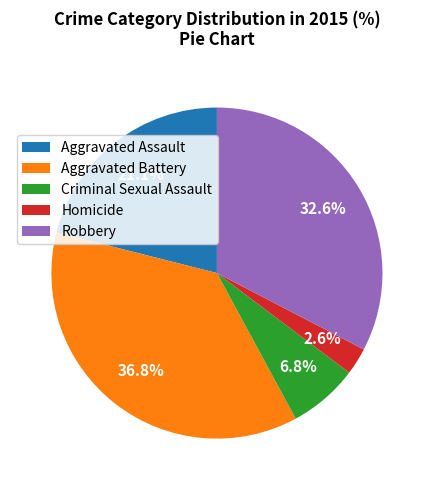

What is the smallest slice in the pie chart?

Homicide